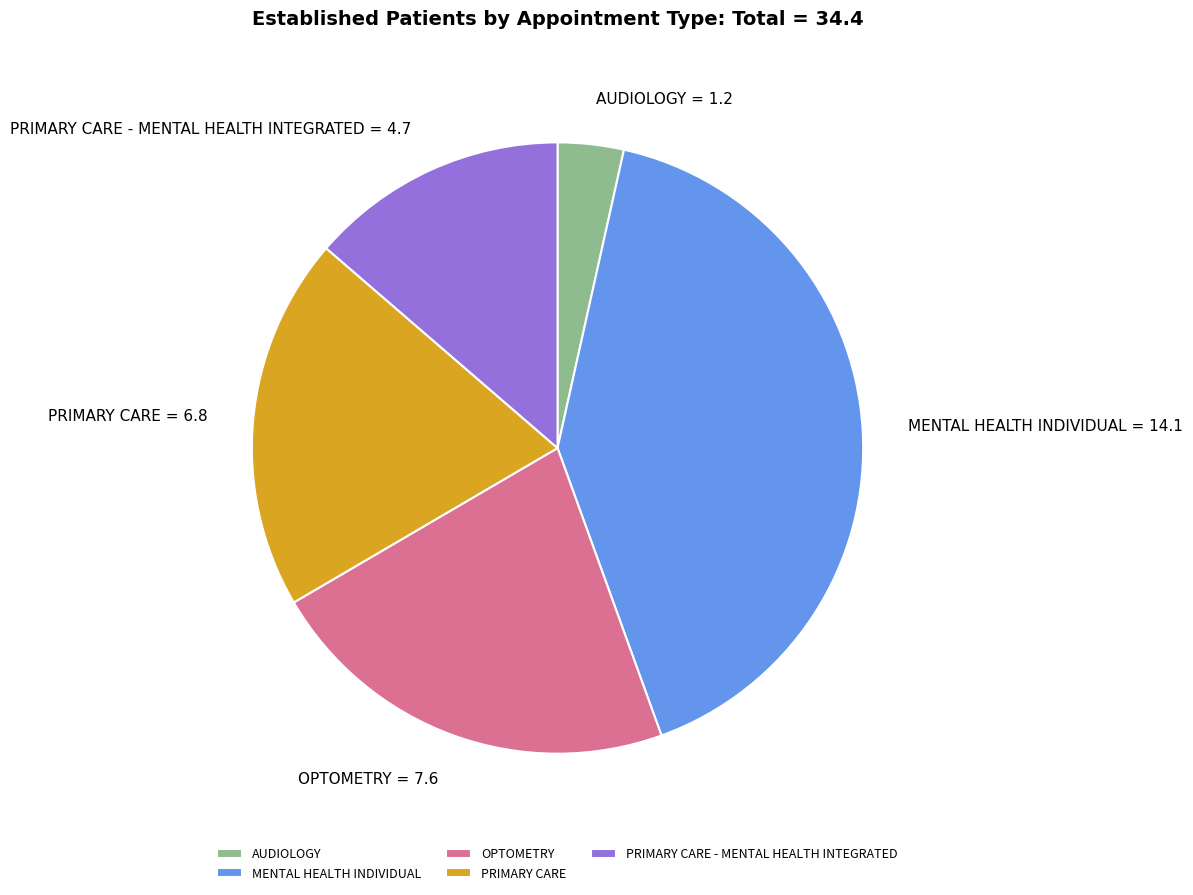

Rank the categories by value from highest to lowest.

MENTAL HEALTH INDIVIDUAL, OPTOMETRY, PRIMARY CARE, PRIMARY CARE - MENTAL HEALTH INTEGRATED, AUDIOLOGY